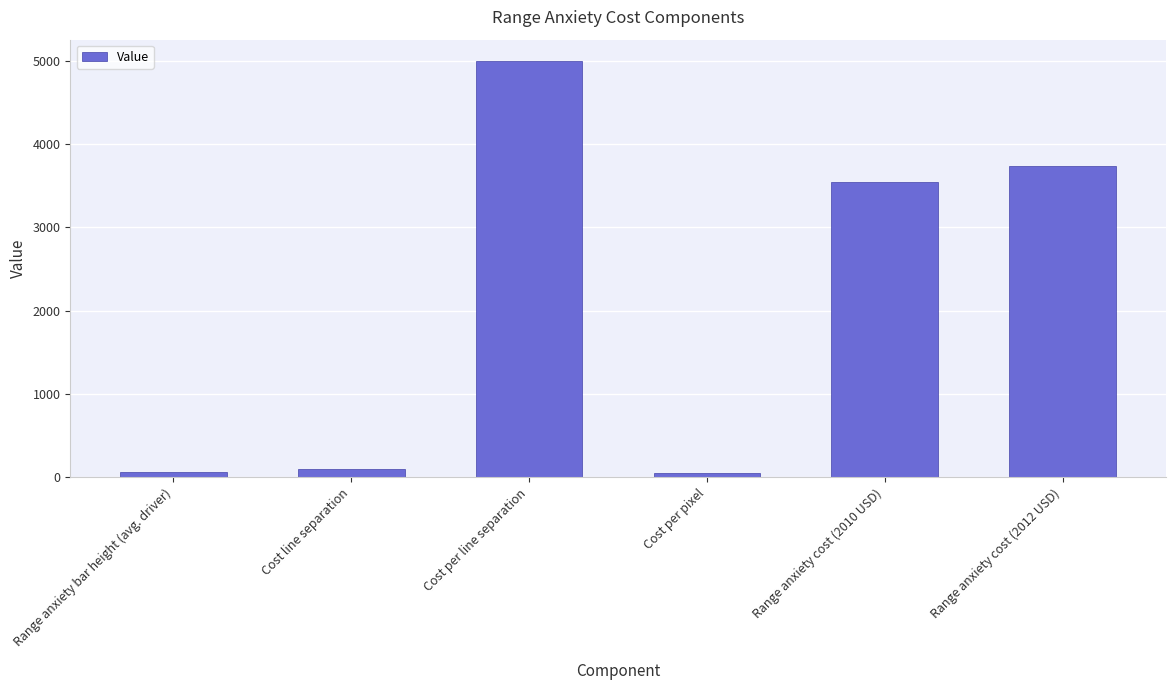

The chart shows a value of 3729.1 at Range anxiety cost (2012 USD). True or false?

True